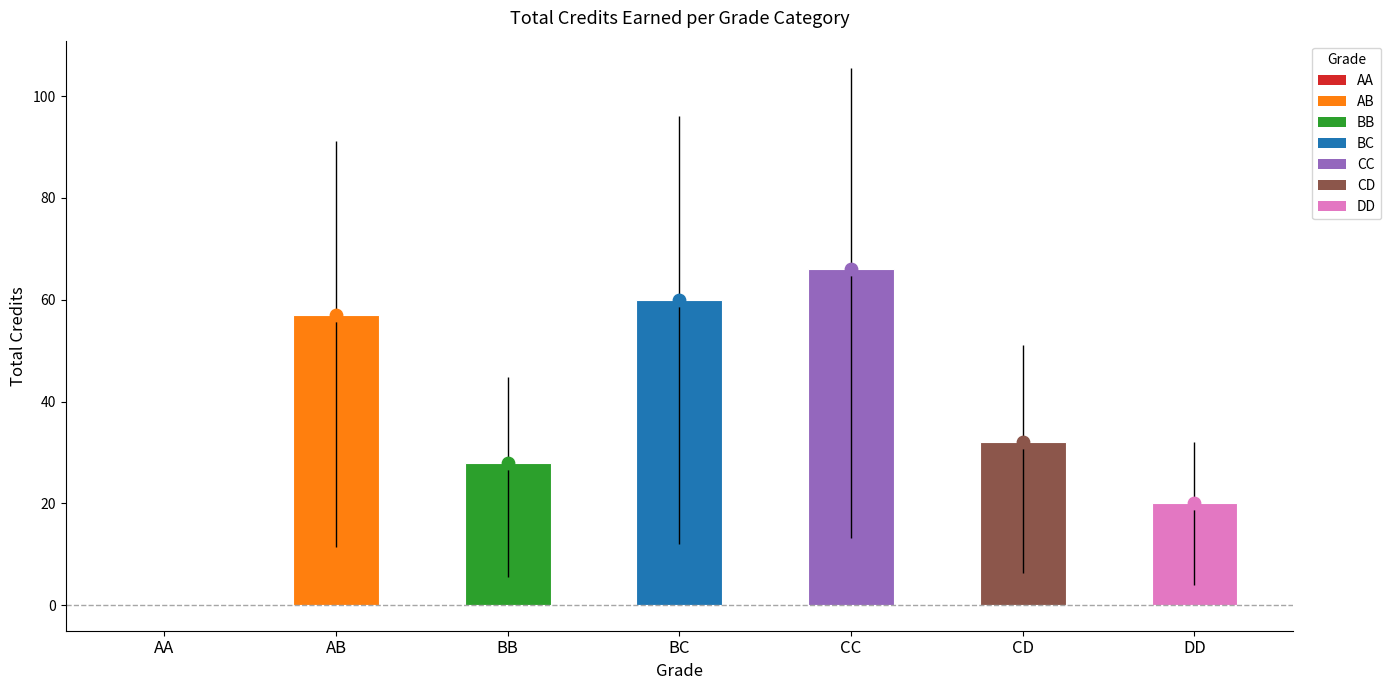

What is the change in value from BB to BC?

+32